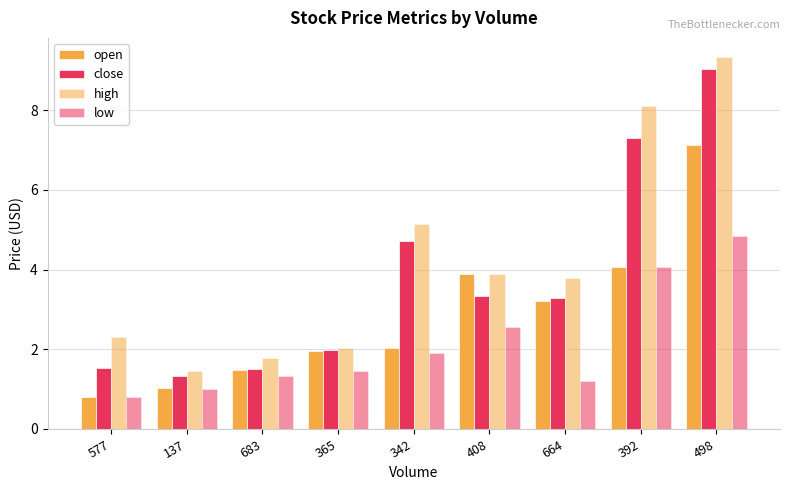

At which category is the sum across all series the highest?

498